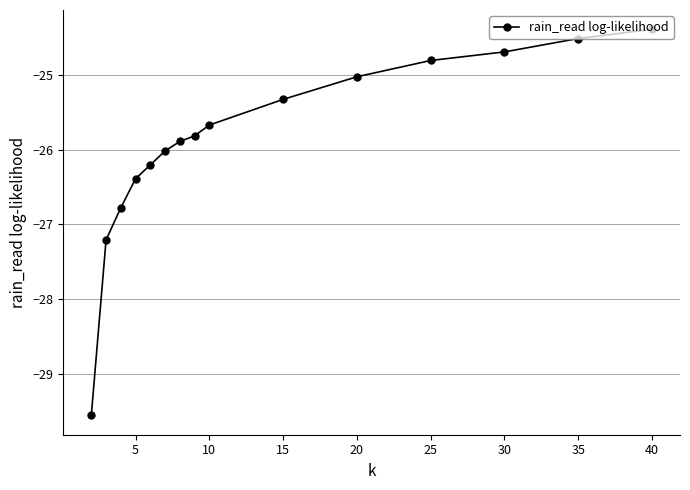

What is the value of the 10th point from the left?

-25.3